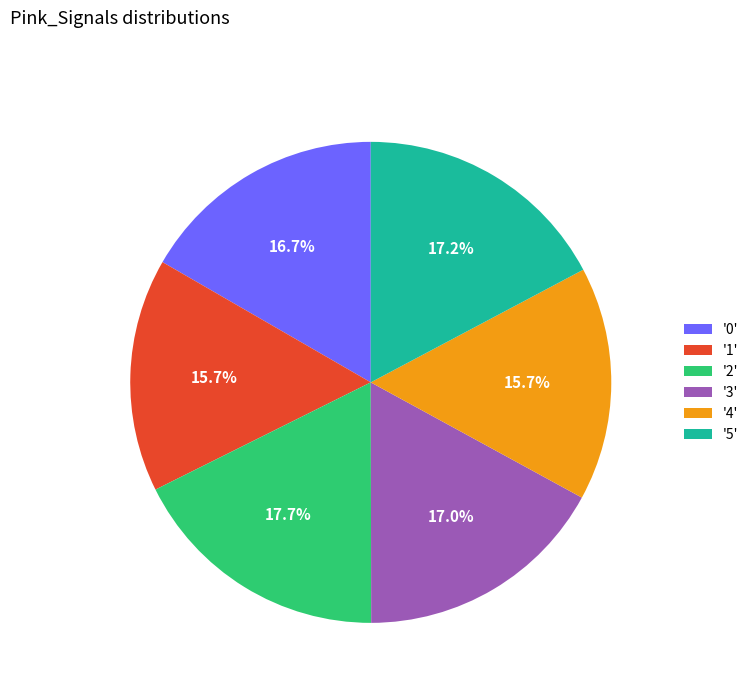

Is there a majority slice in this chart?

No